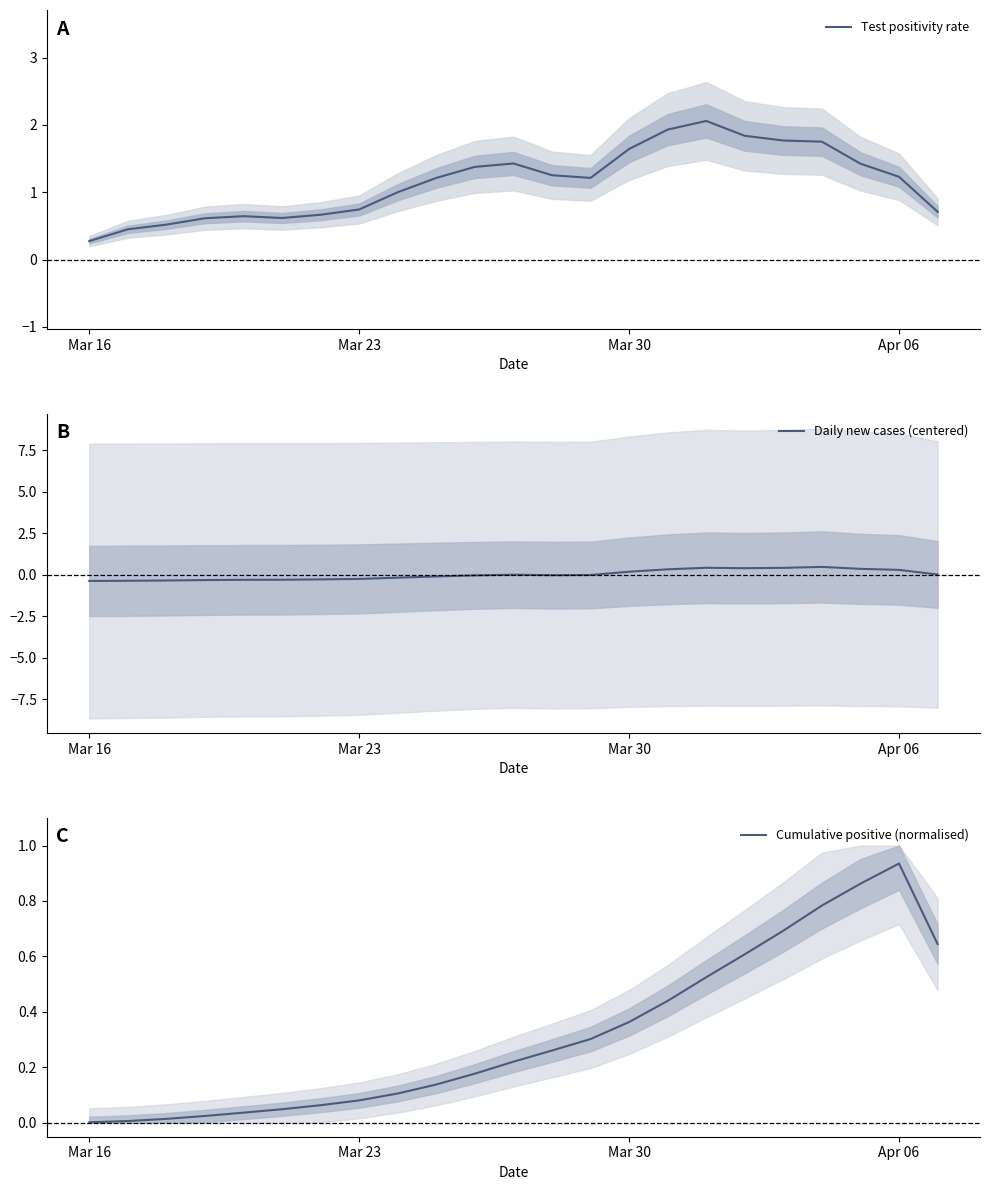

True or false: Test positivity rate has a value of 1.2 at Apr 06.

True